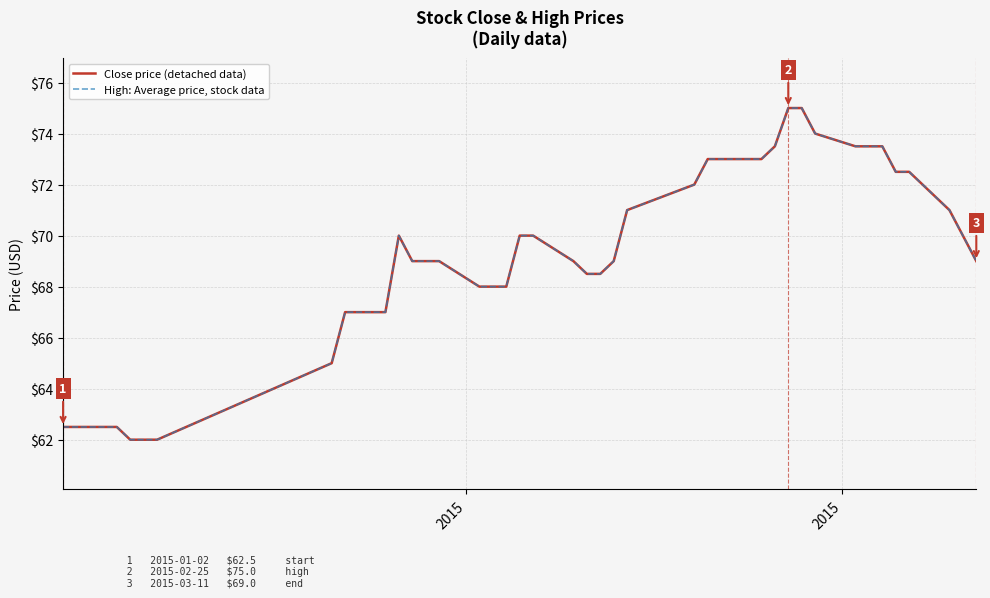

Does the chart have visible grid lines?

Yes